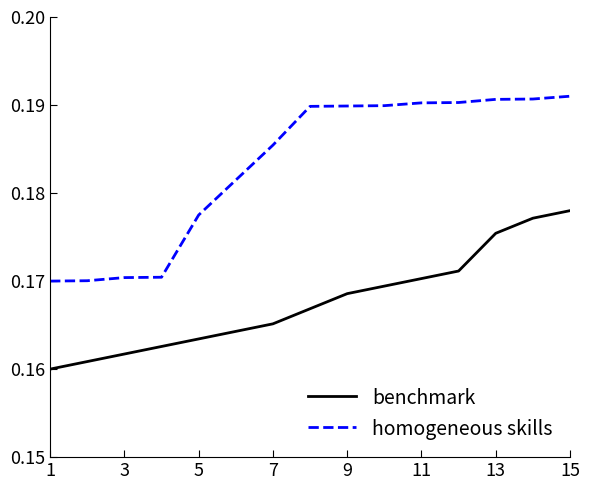

Rank the series by their average value, from highest to lowest.

homogeneous skills, benchmark